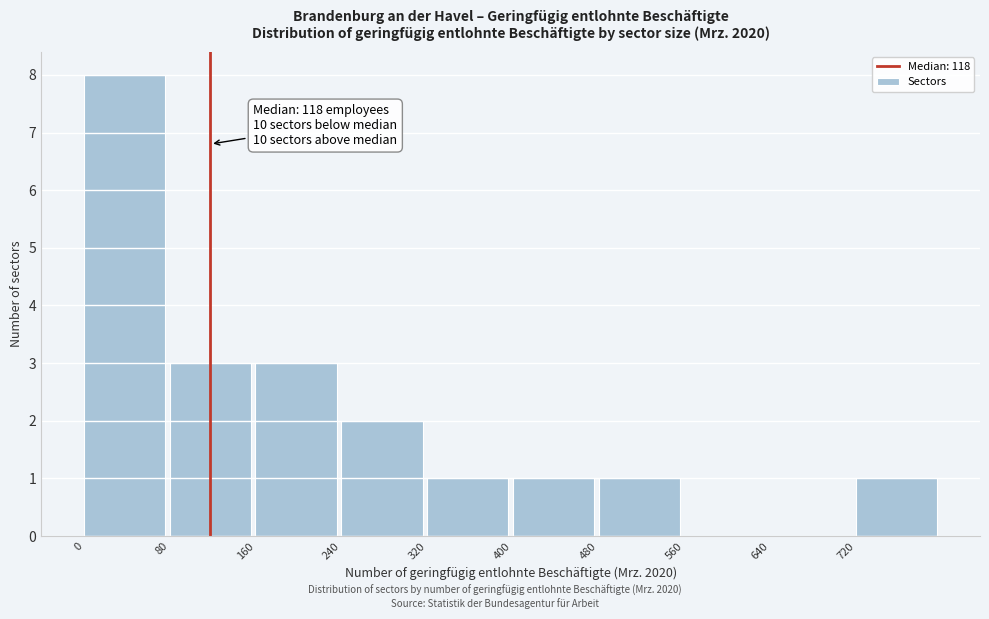

Which range on the x-axis has the tallest bar?

0 to 80